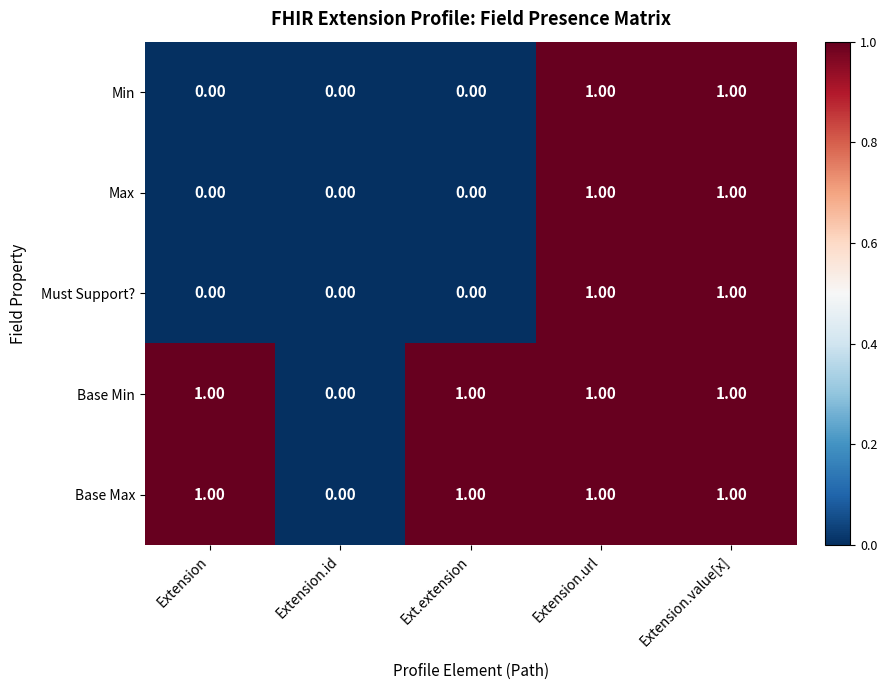

Where is Base Min nearest to the value 0?

Extension.id